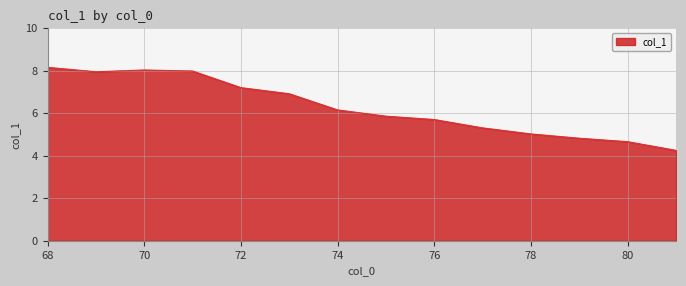

What is the difference between the maximum and minimum values?

3.9